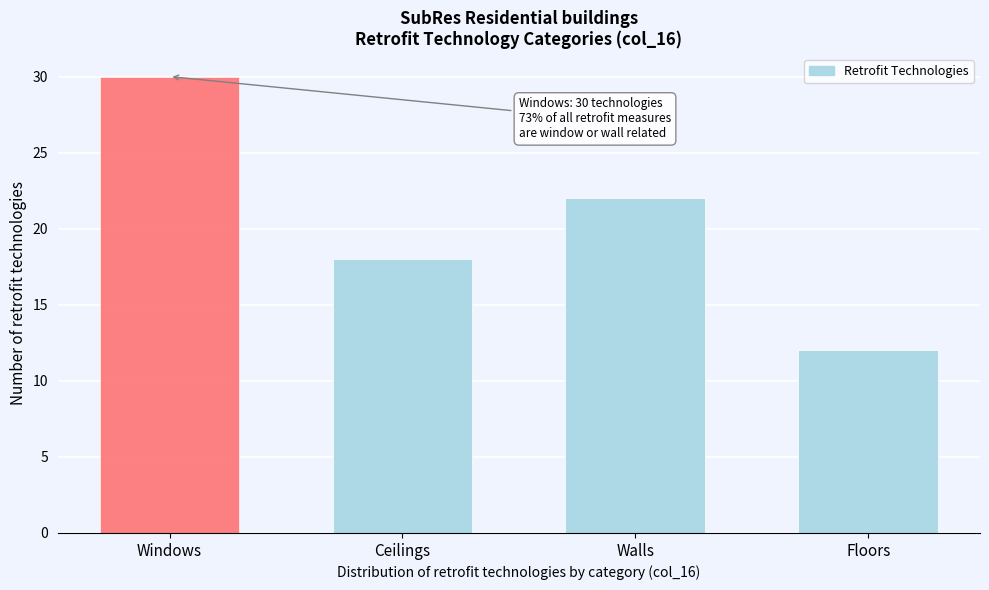

Reading left to right, list all the values displayed in this chart.

30	18	22	12